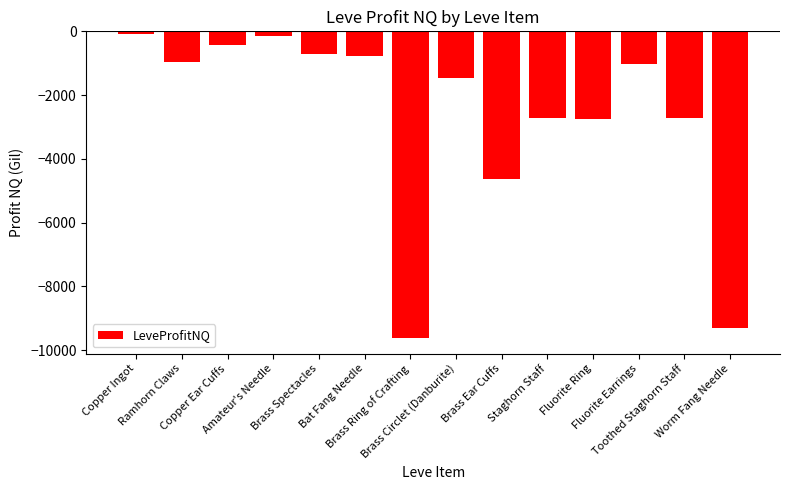

What is the minimum value shown in the chart?

-9627.0